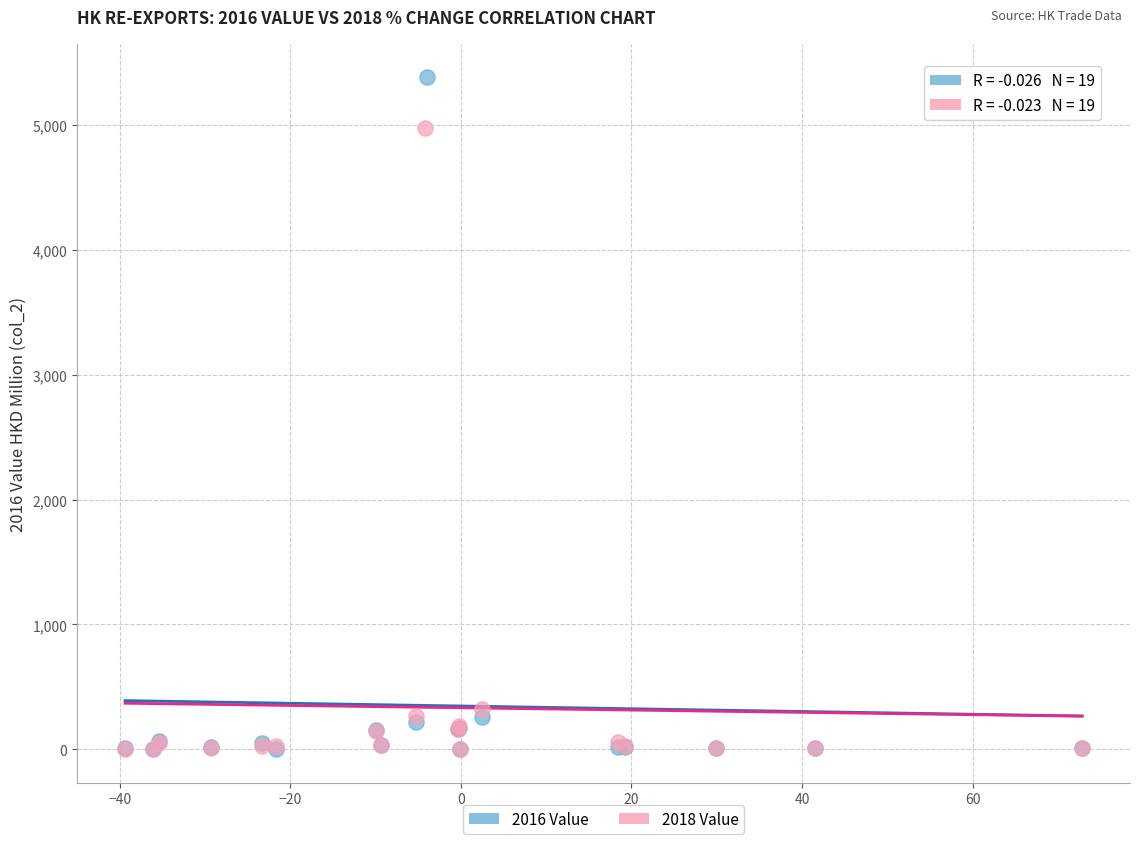

Which series has the largest Y range (max minus min)?

2016 Value